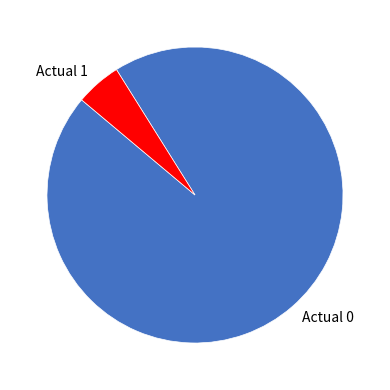

Approximately how many times larger is the value at Actual 0 compared to Actual 1?

19.1